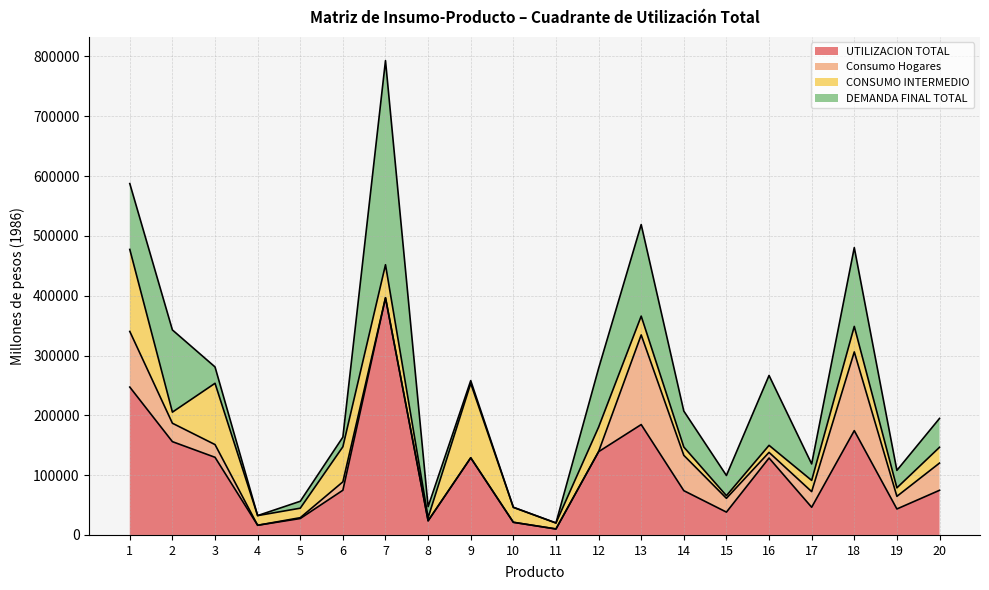

What are all the series names shown in the legend?

UTILIZACION TOTAL, Consumo Hogares, CONSUMO INTERMEDIO, DEMANDA FINAL TOTAL